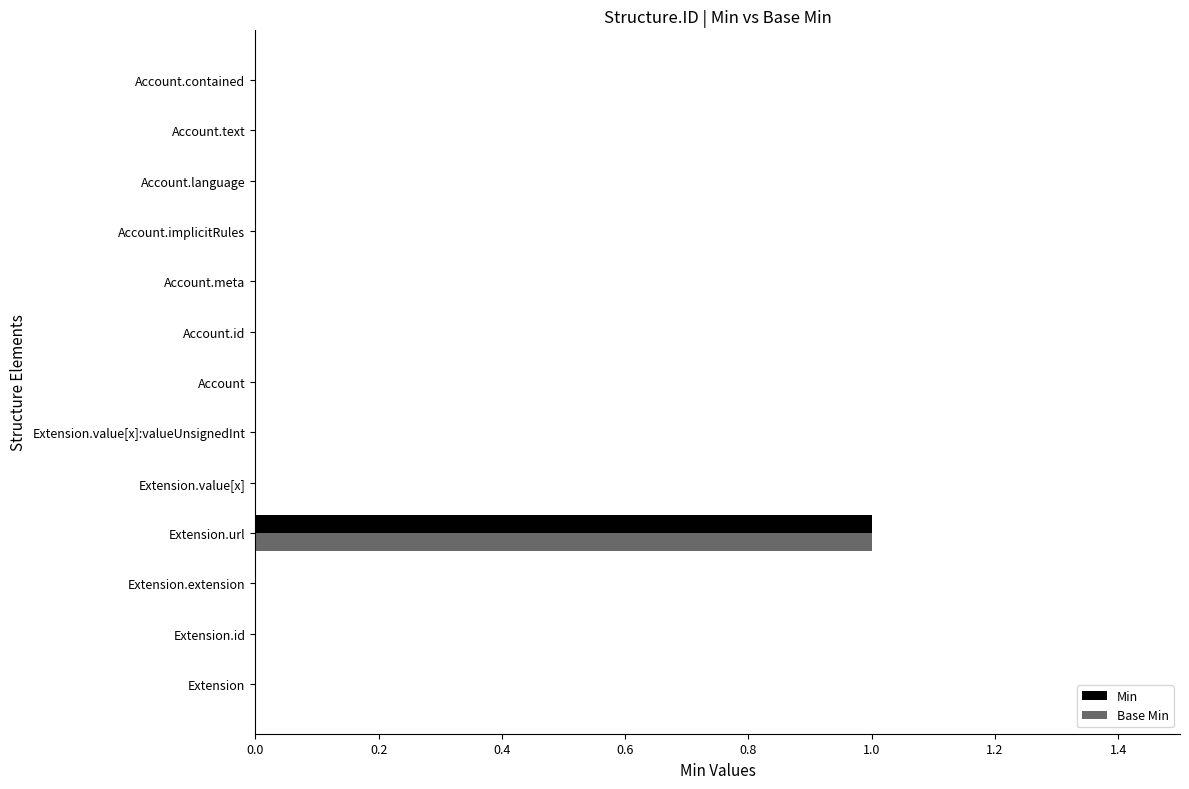

At which category is the sum across all series the highest?

Extension.url